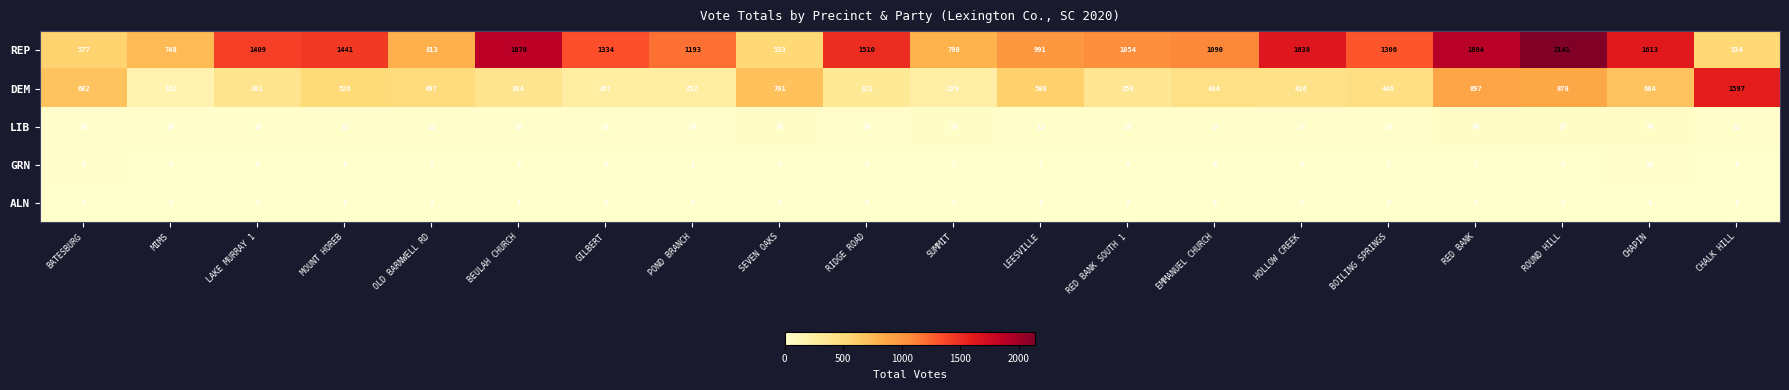

How many values in the ALN series are below 1?

7